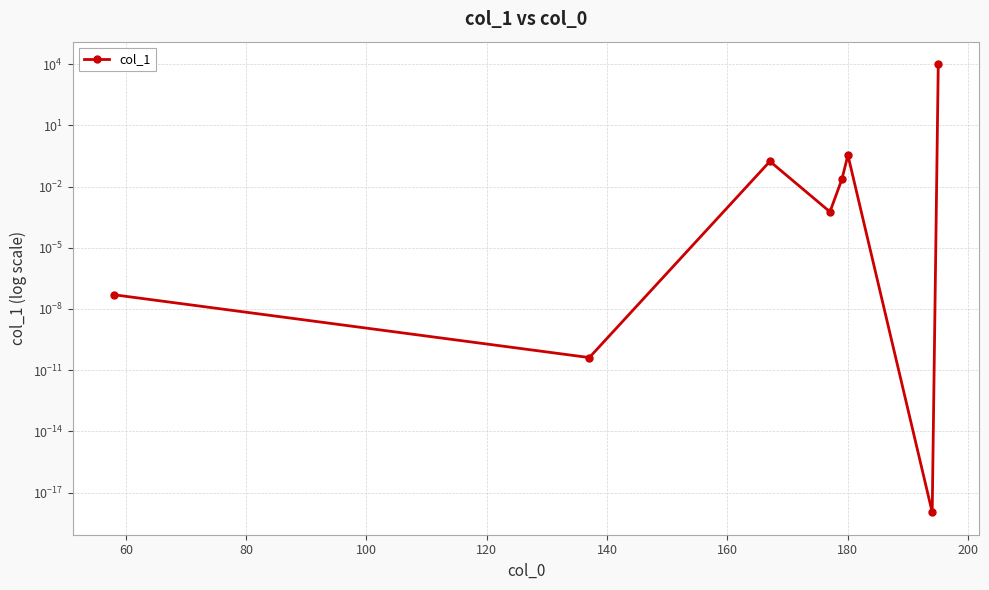

What is the sum of all values?

10000.5